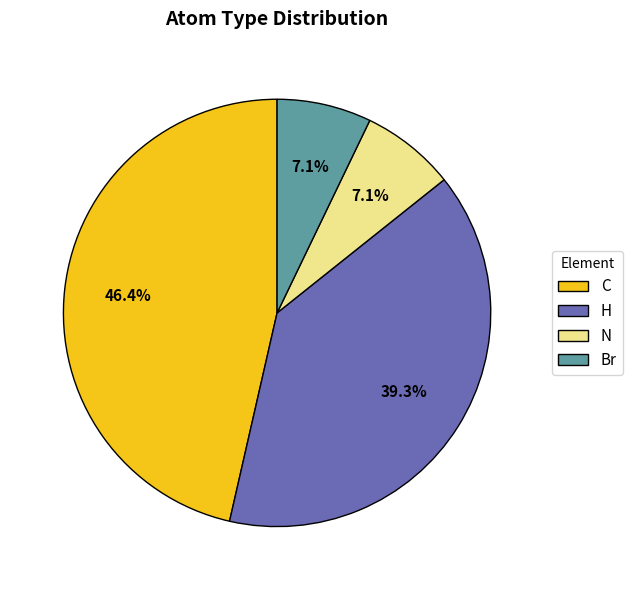

What is the largest slice in the pie chart?

C